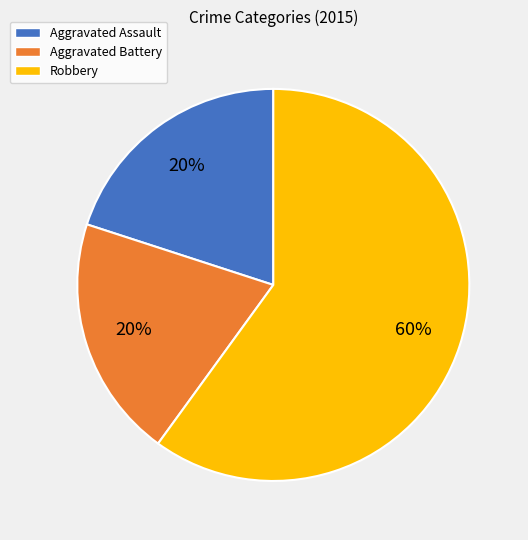

To the nearest percent, what portion does Robbery represent?

60%